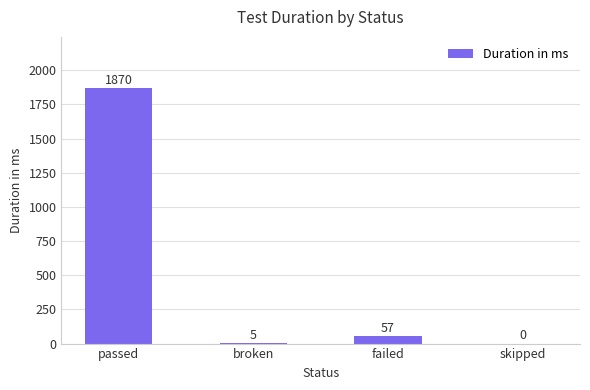

Are the bars horizontal?

No